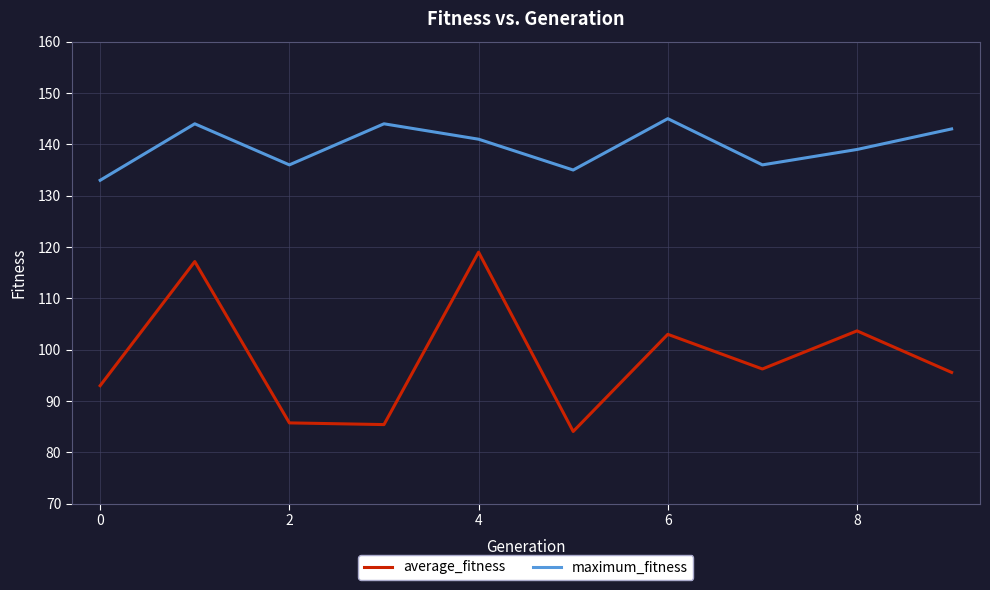

What is the lowest value of the maximum_fitness series?

133.0